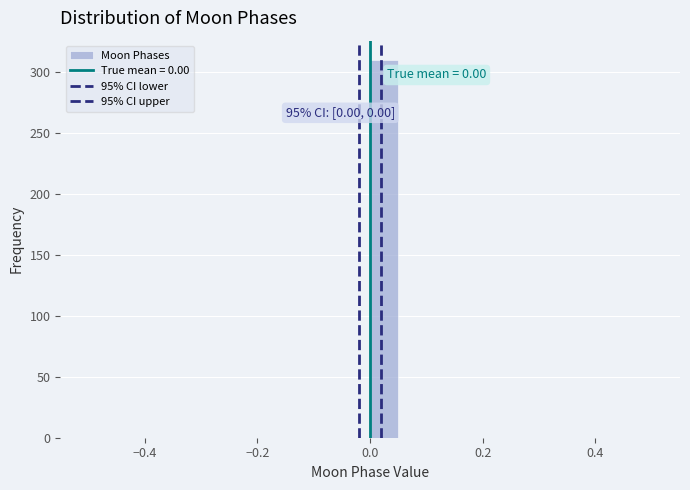

Read against the x-axis, roughly where is the centre of the tallest bar?

0.02